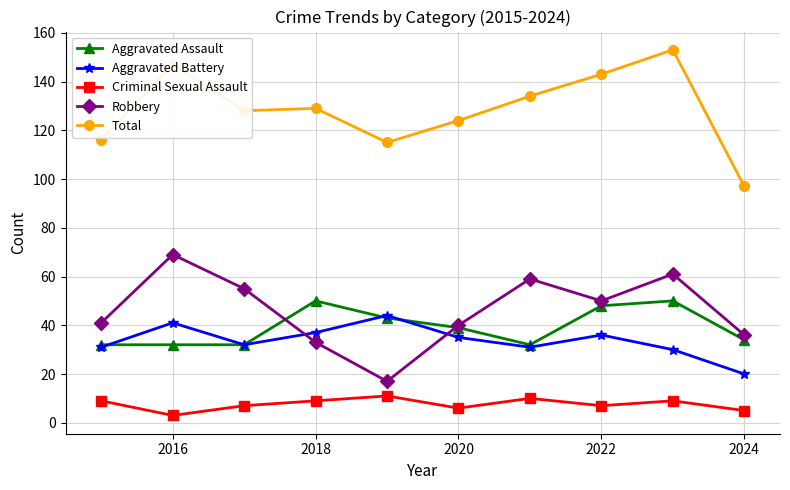

Which series has the widest spread of values?

Total